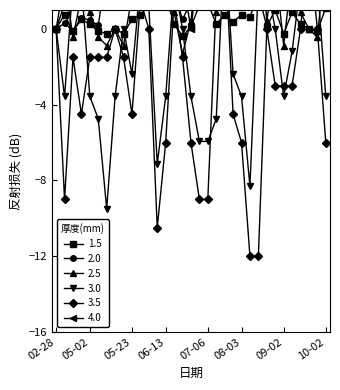

Is it true that K equals 0.0 at 02-28?

True